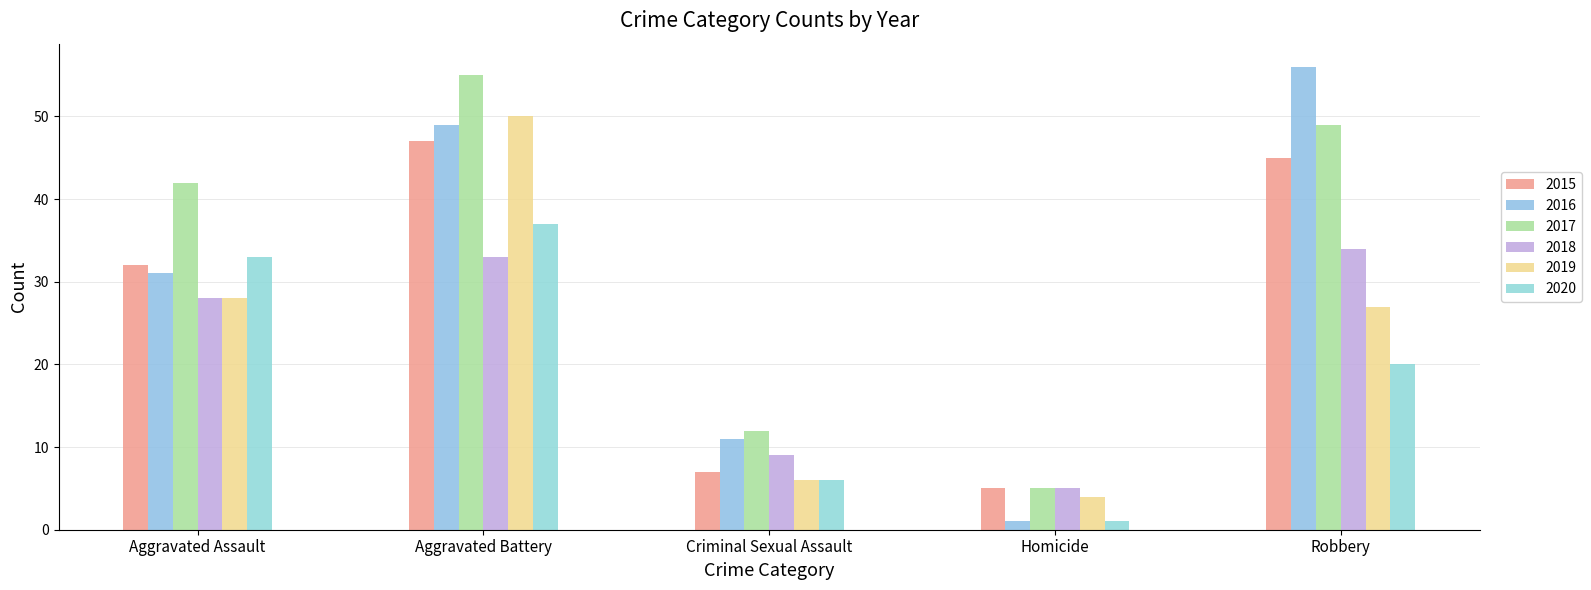

Which has a higher value, Homicide or Robbery?

Robbery